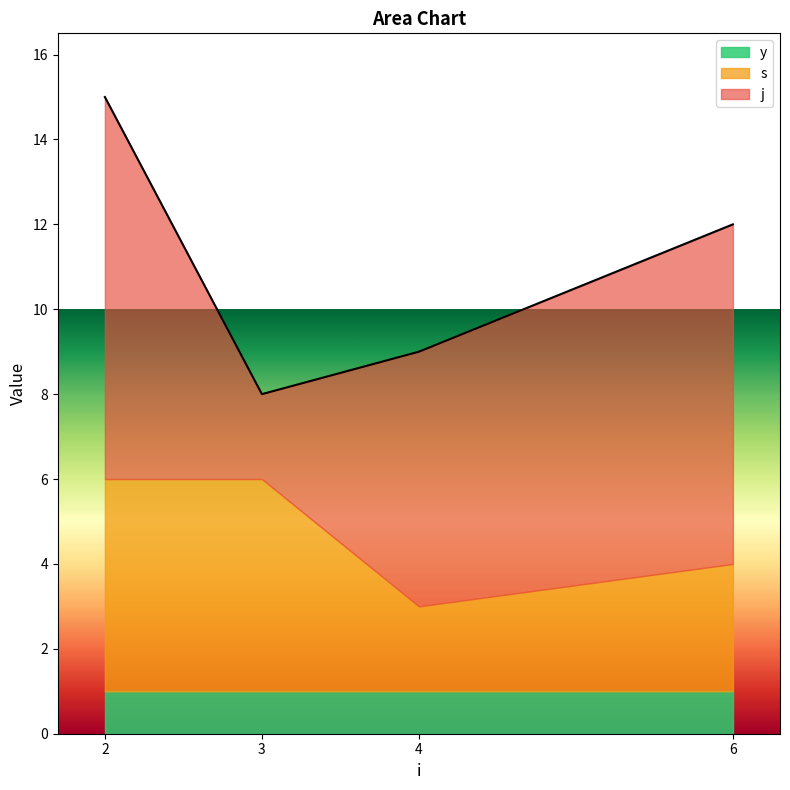

What are all the series names shown in the legend?

y, s, j